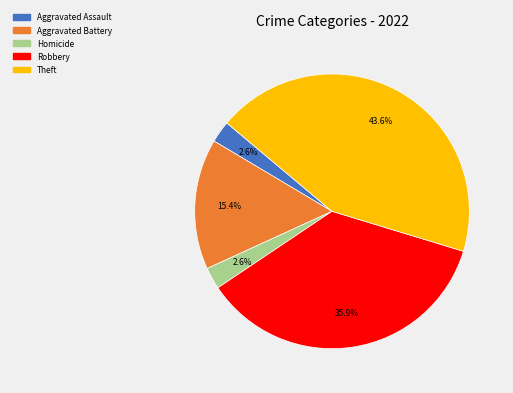

Is there a majority slice in this chart?

No